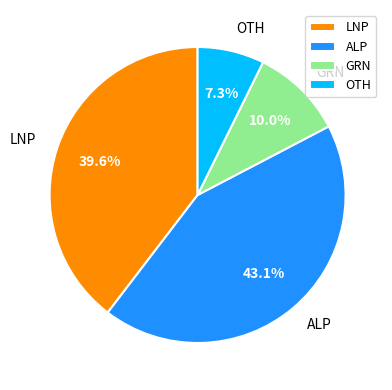

What percentage is NOT represented by GRN?

90.0%